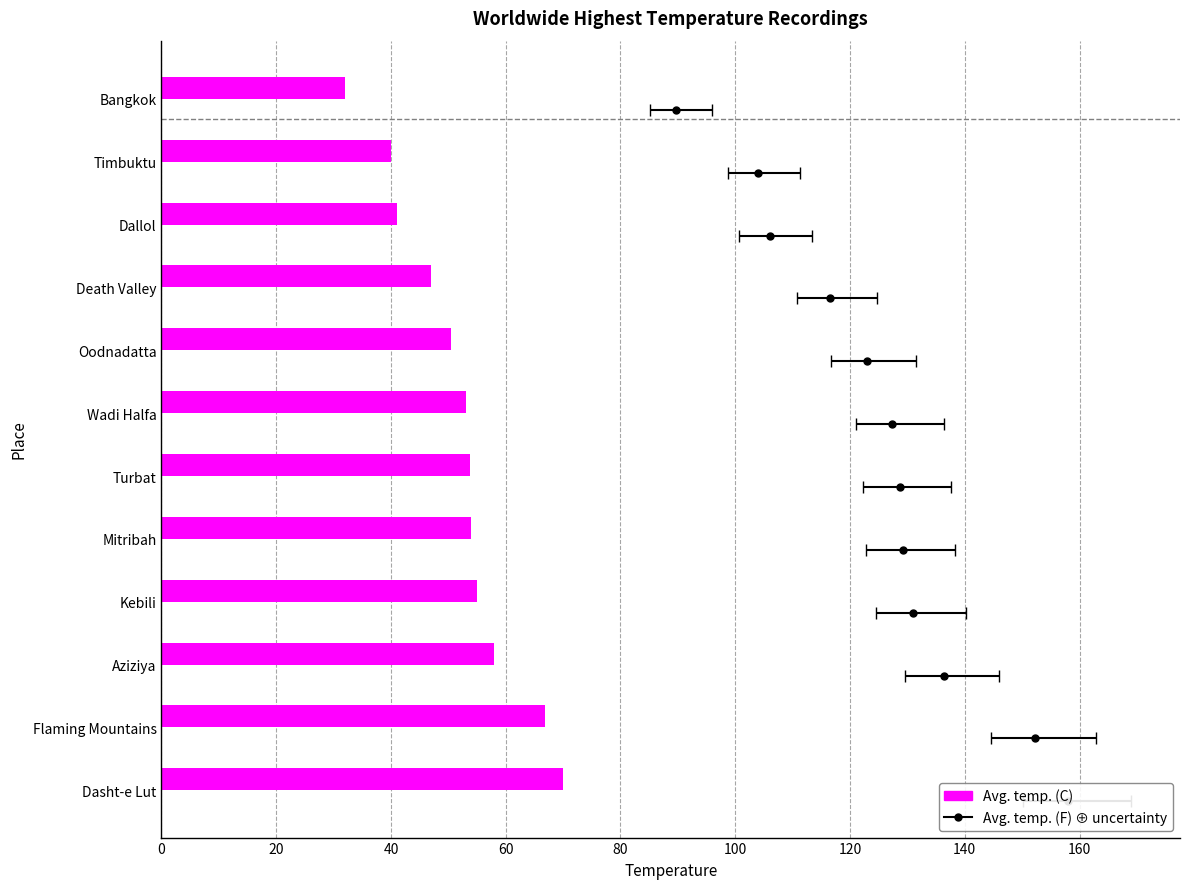

What is the change in value from Death Valley to Dallol?

-5.9